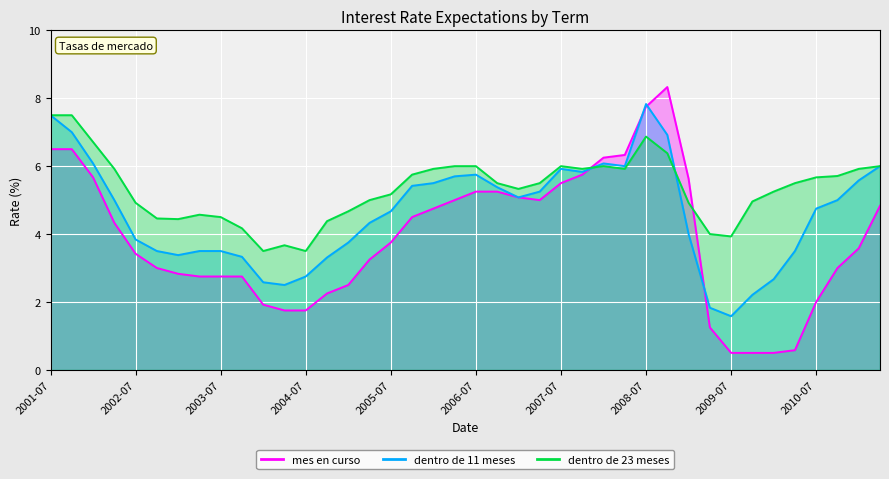

Count the number of data series in this chart.

3